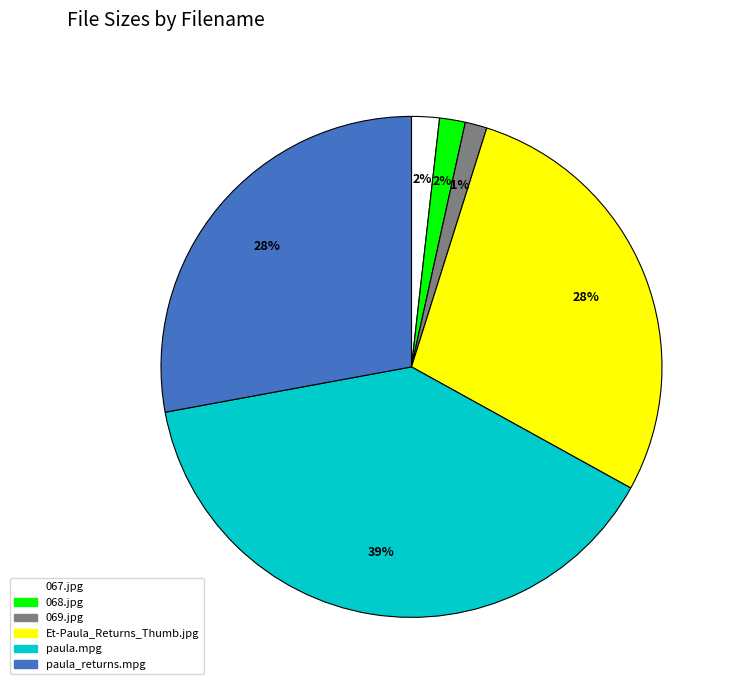

What is the ratio of the value at Et-Paula_Returns_Thumb.jpg to the value at paula_returns.mpg?

1.0